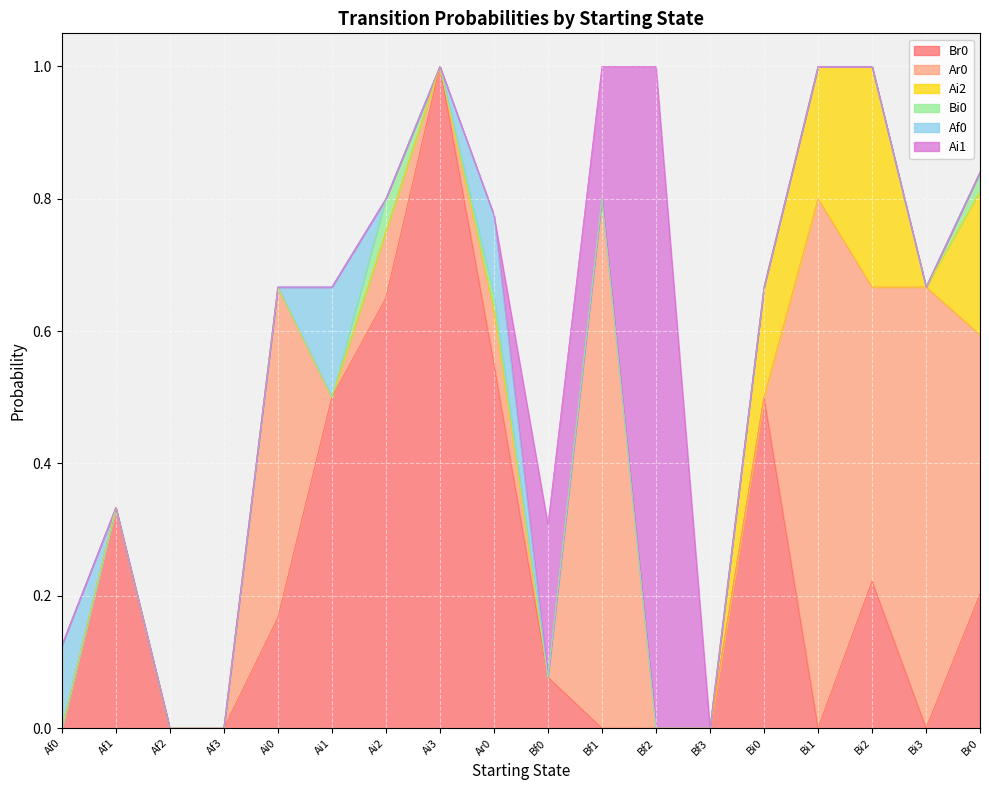

Is it true that Ai1 equals -0.4 at Bi0?

False